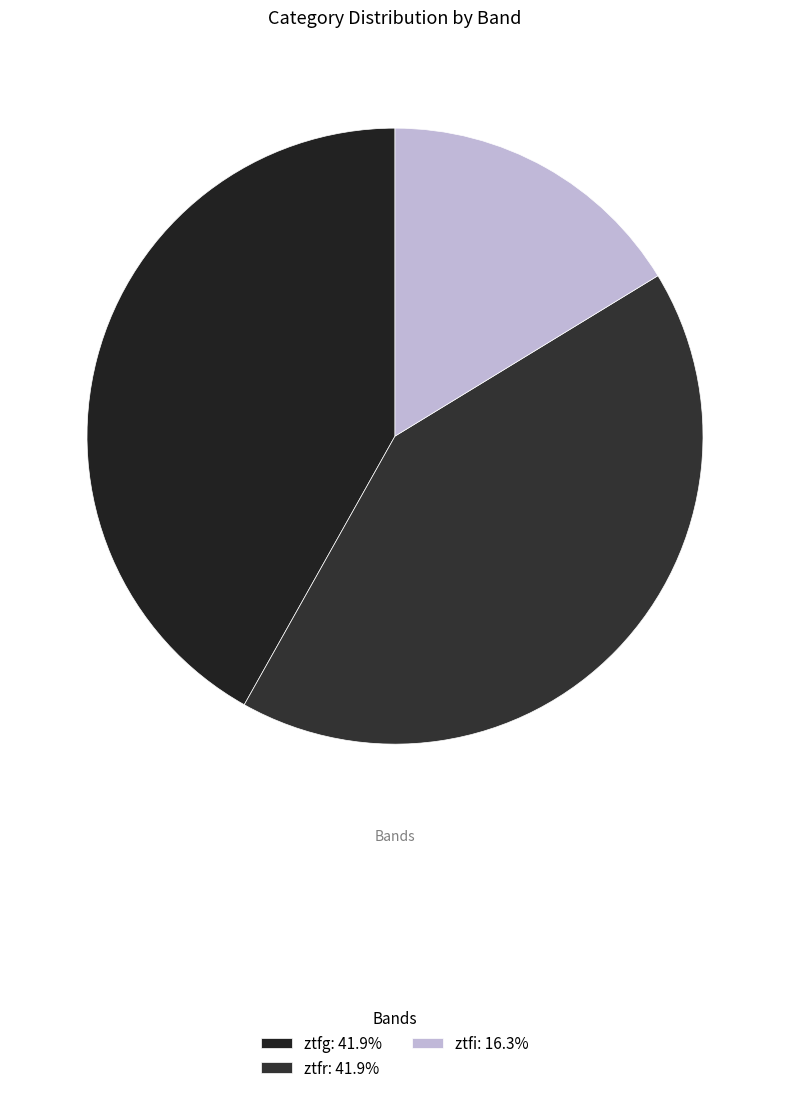

Does ztfg represent more than half of the total?

No